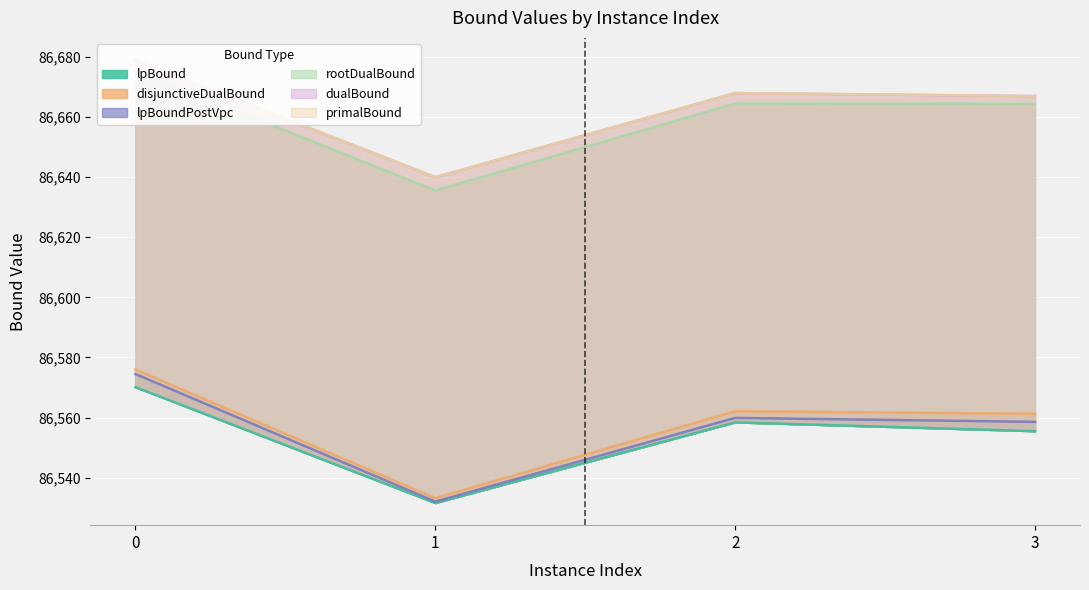

True or false: lpBoundPostVpc has a value of 27084.1 at 1.

False